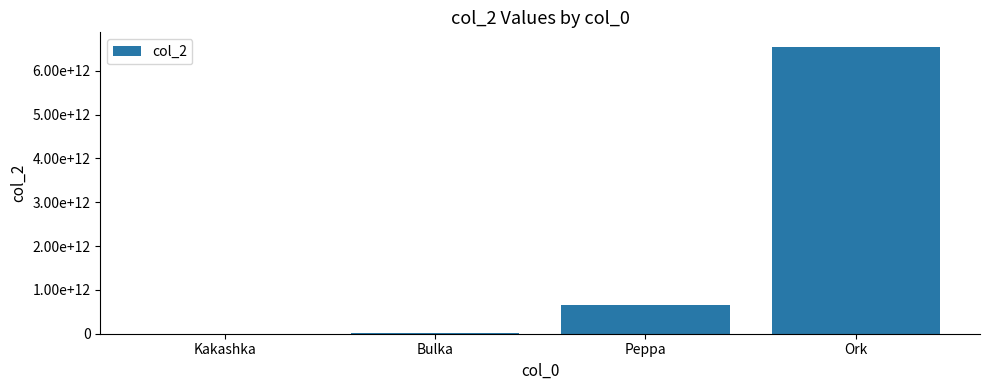

Which has a higher value, Ork or Peppa?

Ork